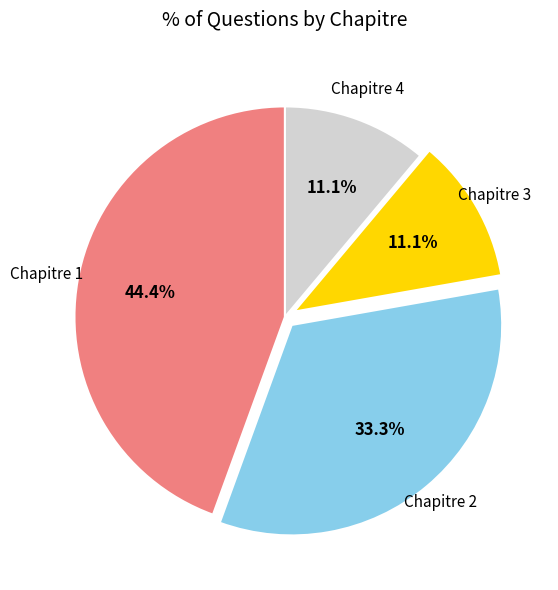

To the nearest percent, what is the difference between the largest and smallest slice percentages?

33%